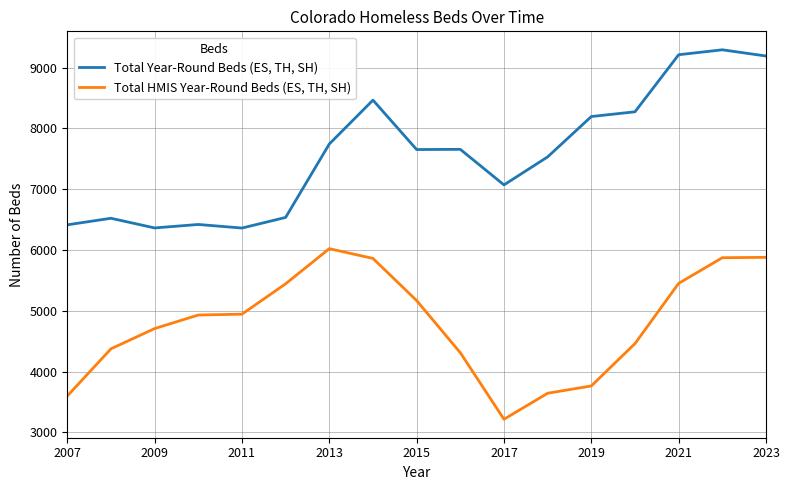

What is the difference between the second highest and minimum values in the Total HMIS Year-Round Beds (ES, TH, SH) series?

2664